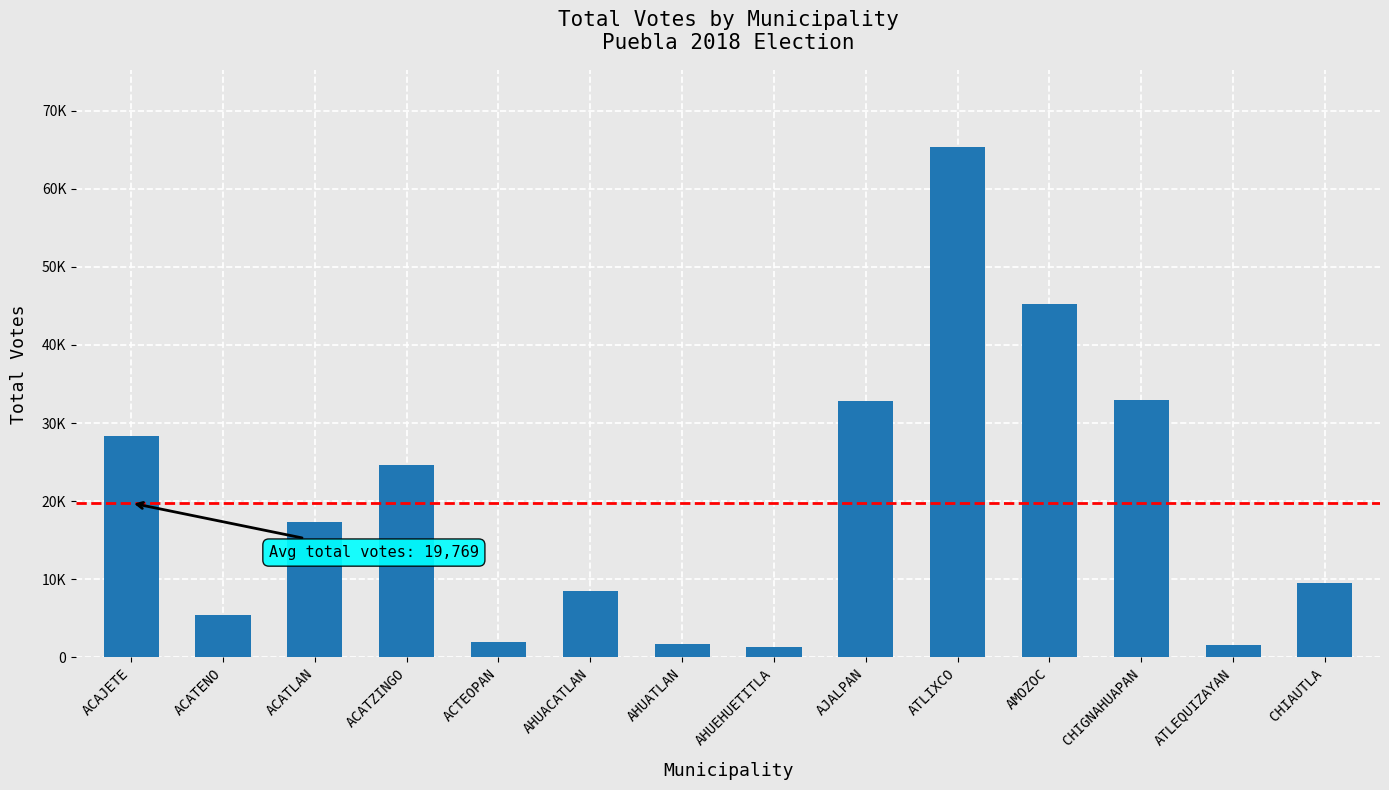

Reading left to right, extract all data points from this chart.

28305	5465	17319	24662	1996	8464	1770	1283	32817	65394	45274	32921	1610	9488